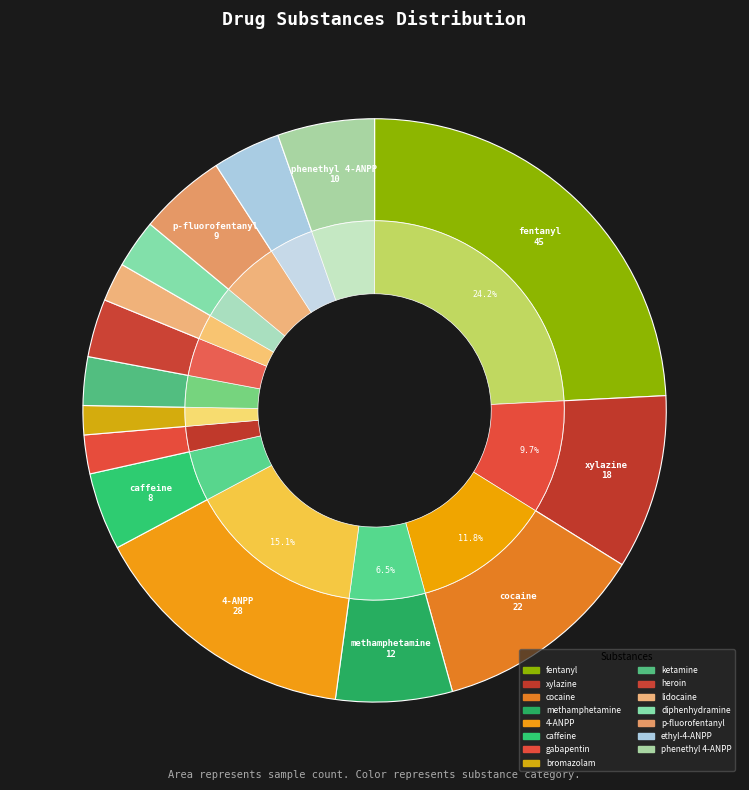

Count the number of slices in the pie.

15